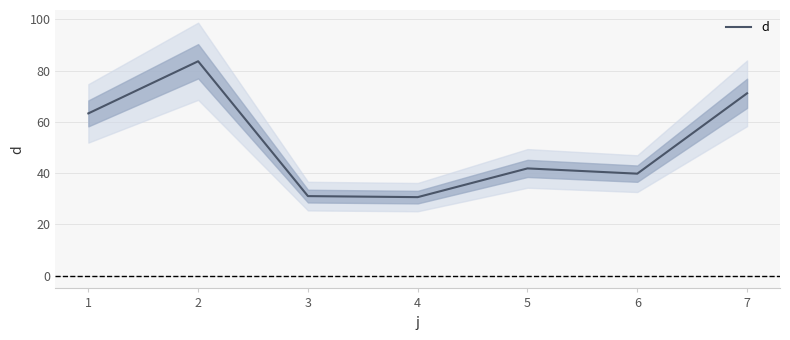

The value of d at 4 is 30.7. True or false?

True